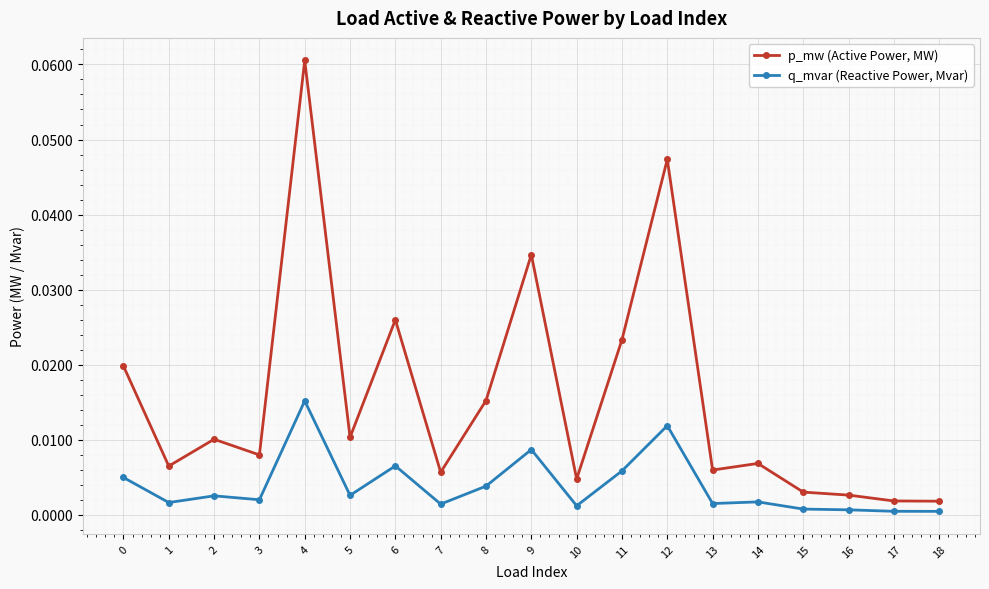

True or false: p_mw (Active Power, MW) has more than 0 points higher than both neighbors.

True